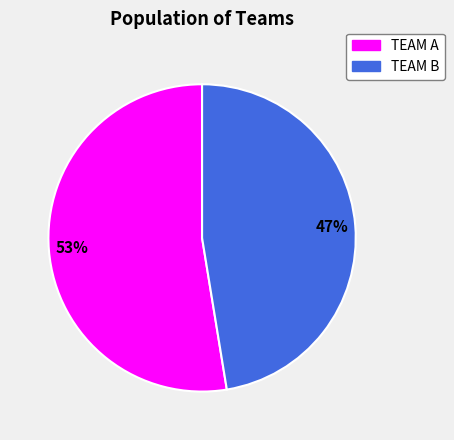

What is the majority slice?

TEAM A